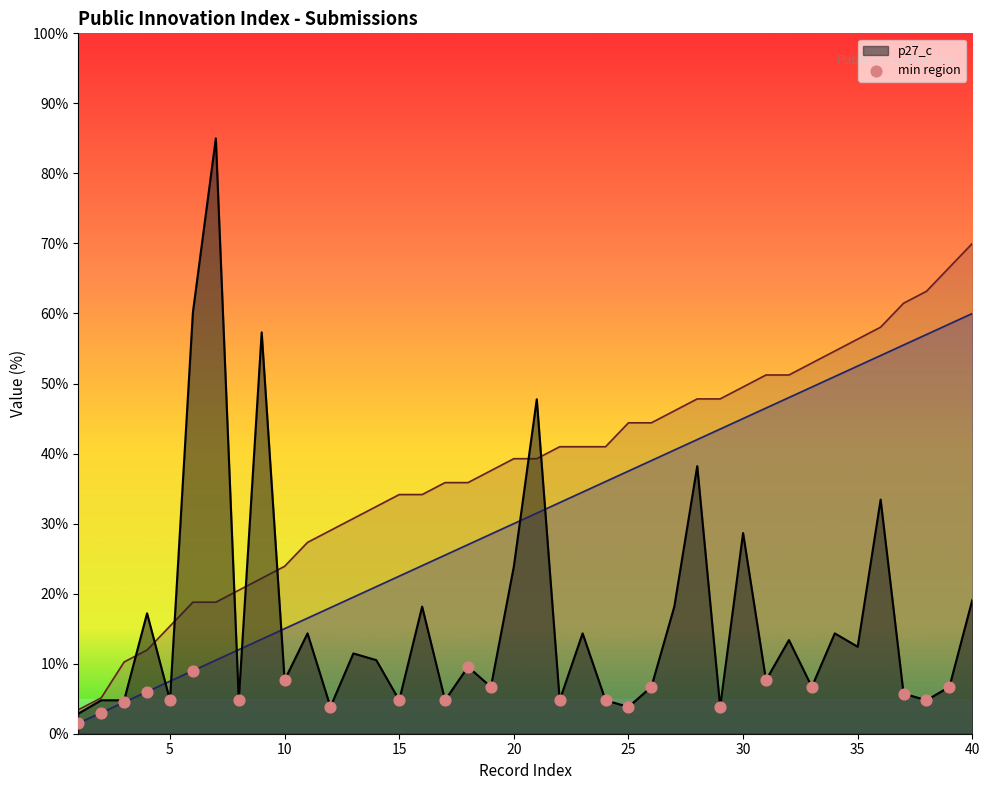

What is the lowest value of the p27_c series?

2.9